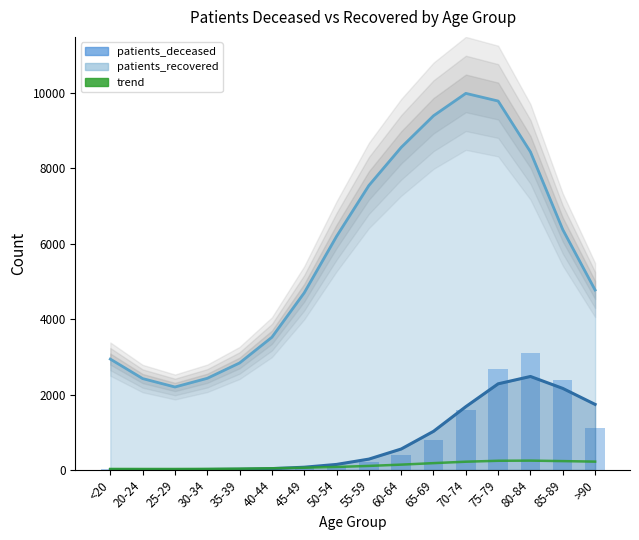

At which label does patients_deceased first exceed 207?

60-64